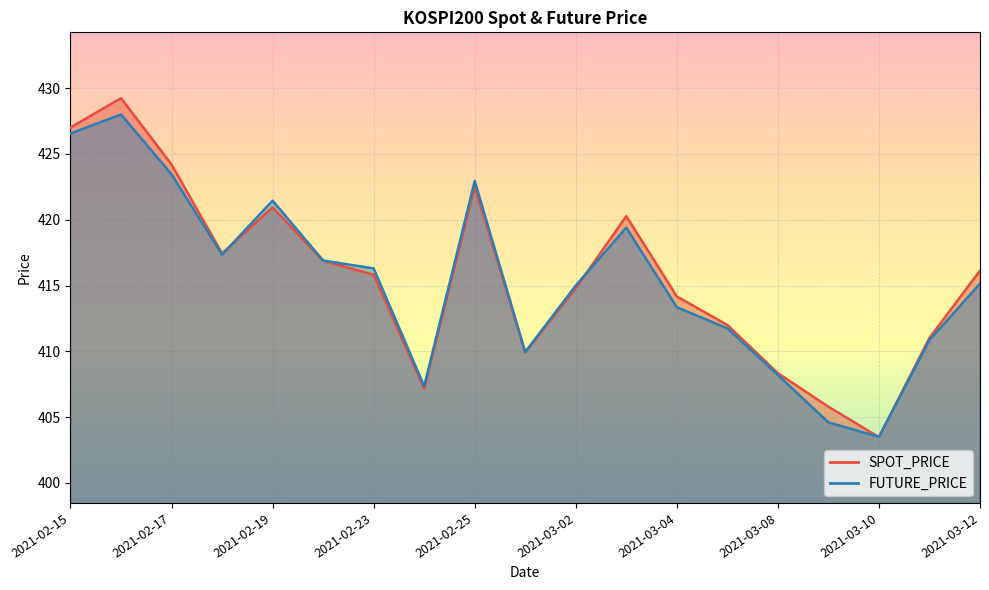

What is the value of the SPOT_PRICE point at the 4th from the left?

417.4